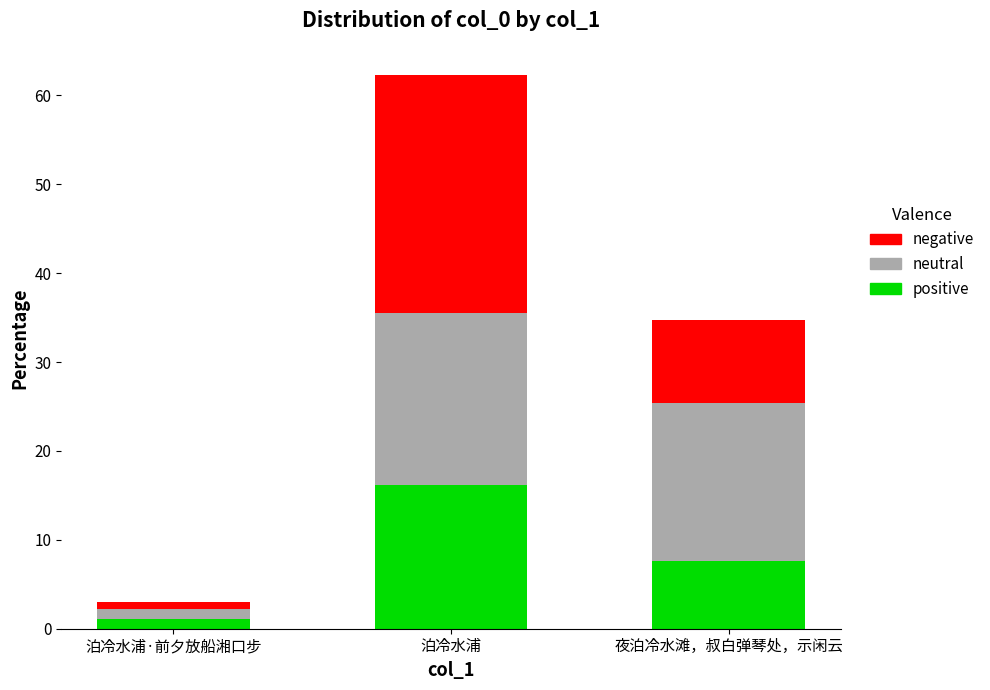

At which category is the sum across all series the highest?

泊冷水浦